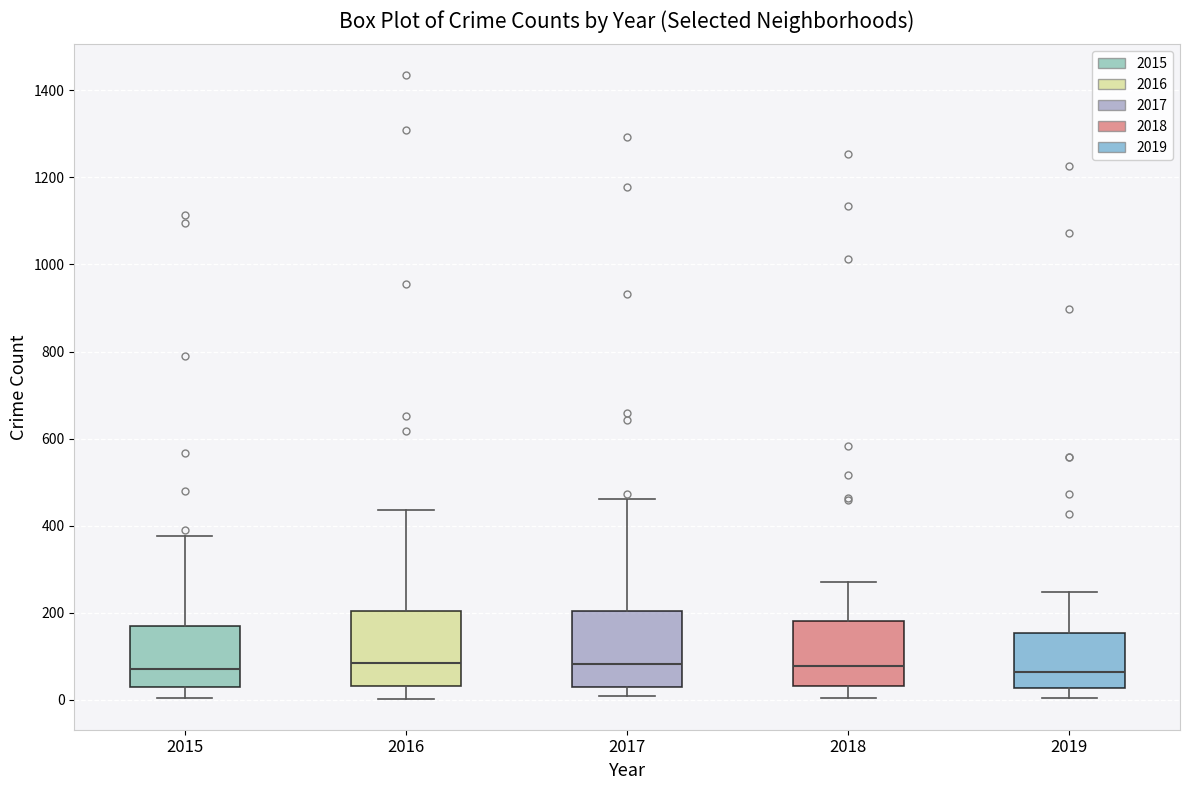

Reading left to right, read every box against the y-axis: the position of its median line, the range the box covers, and the ends of its whiskers. The values are not printed on the chart, so give them approximately, as read against the axis.

2015: median 80, box 20 to 160, whiskers 0 to 380
2016: median 80, box 40 to 200, whiskers 0 to 440
2017: median 80, box 40 to 200, whiskers 0 to 460
2018: median 80, box 40 to 180, whiskers 0 to 280
2019: median 60, box 20 to 160, whiskers 0 to 240